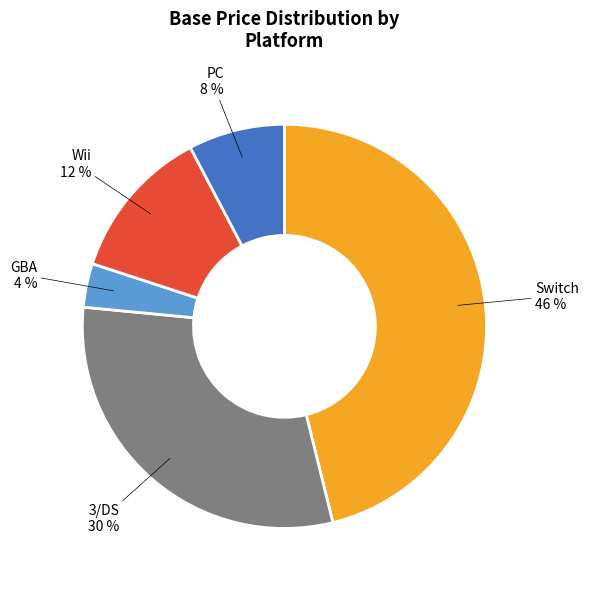

Do PC and Wii together represent more than half of the pie?

No